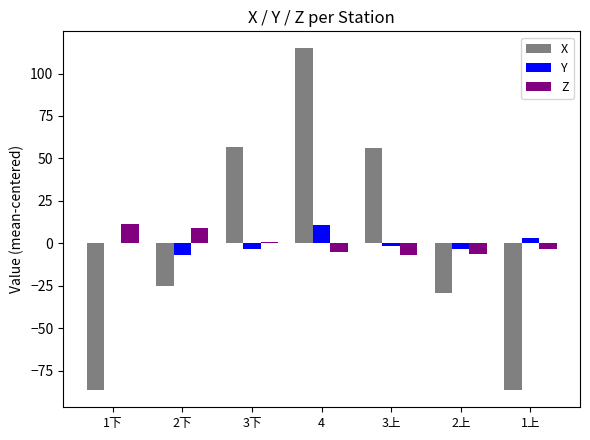

What is the greatest value displayed?

114.8